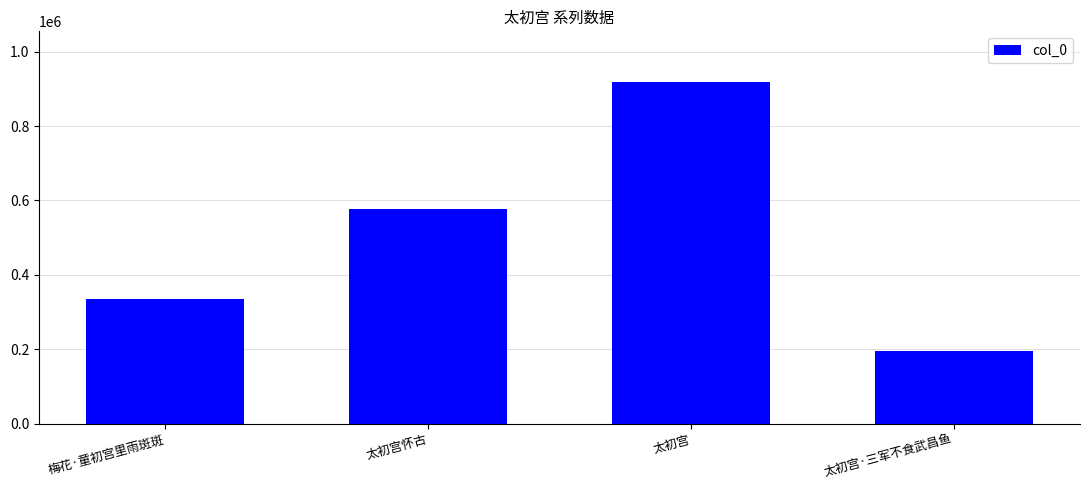

List the labels in order of value, smallest first.

太初宫·三军不食武昌鱼, 梅花·童初宫里雨斑斑, 太初宫怀古, 太初宫